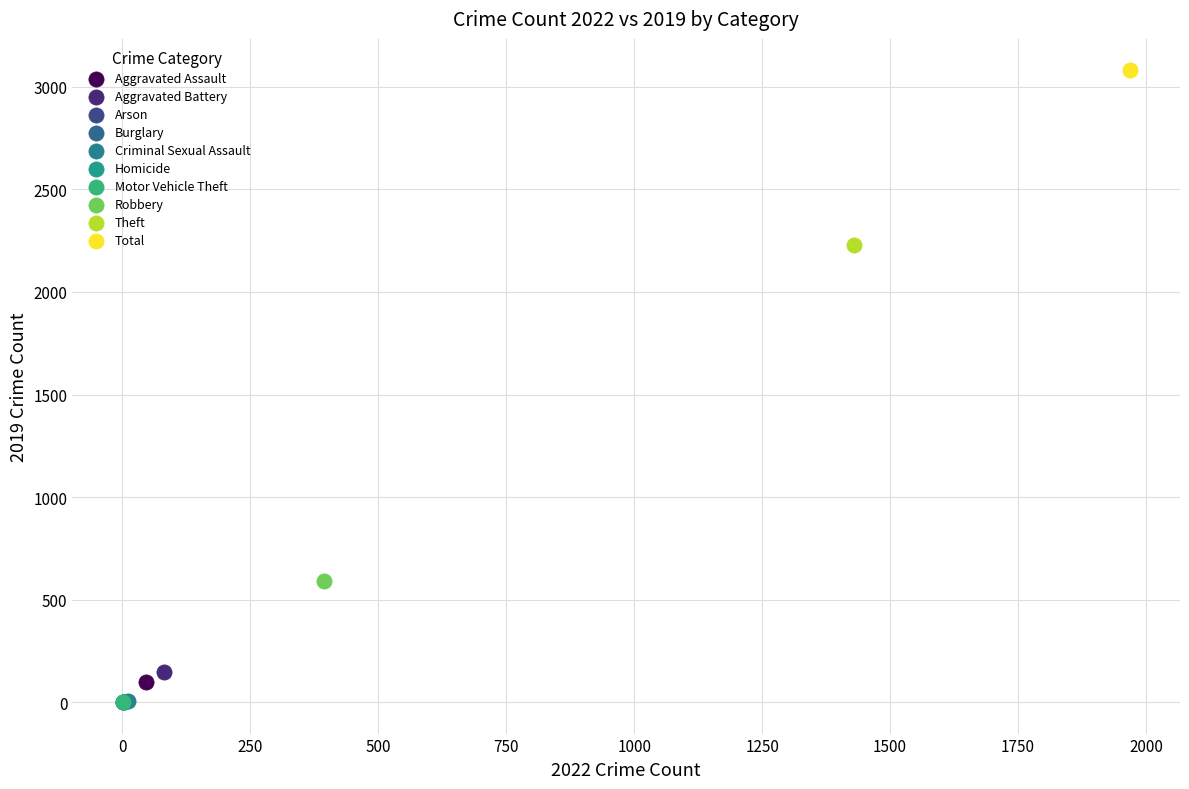

What are all the series names shown in the legend?

Aggravated Assault, Aggravated Battery, Arson, Burglary, Criminal Sexual Assault, Homicide, Motor Vehicle Theft, Robbery, Theft, Total